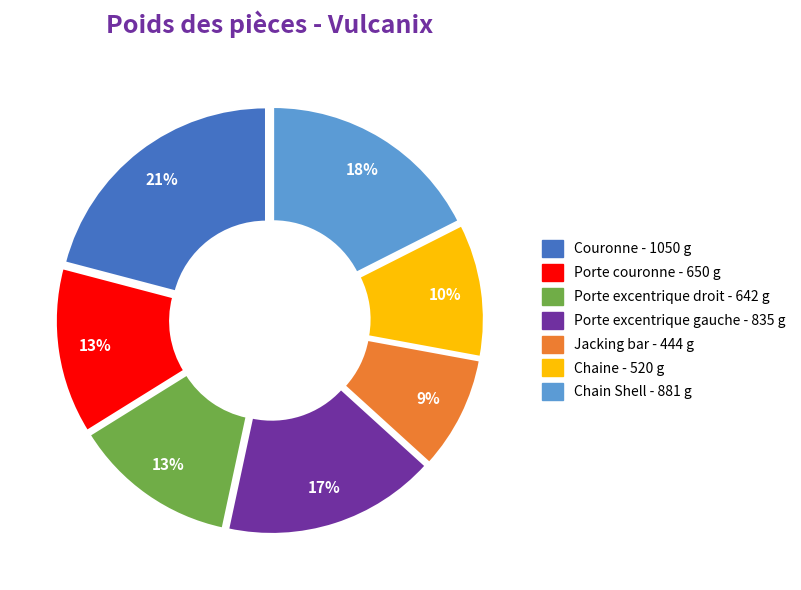

To the nearest percent, what is the combined percentage of Porte excentrique gauche and Couronne?

38%